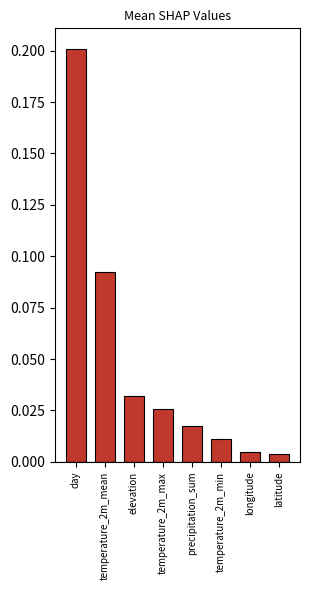

How many bars are there in total?

8